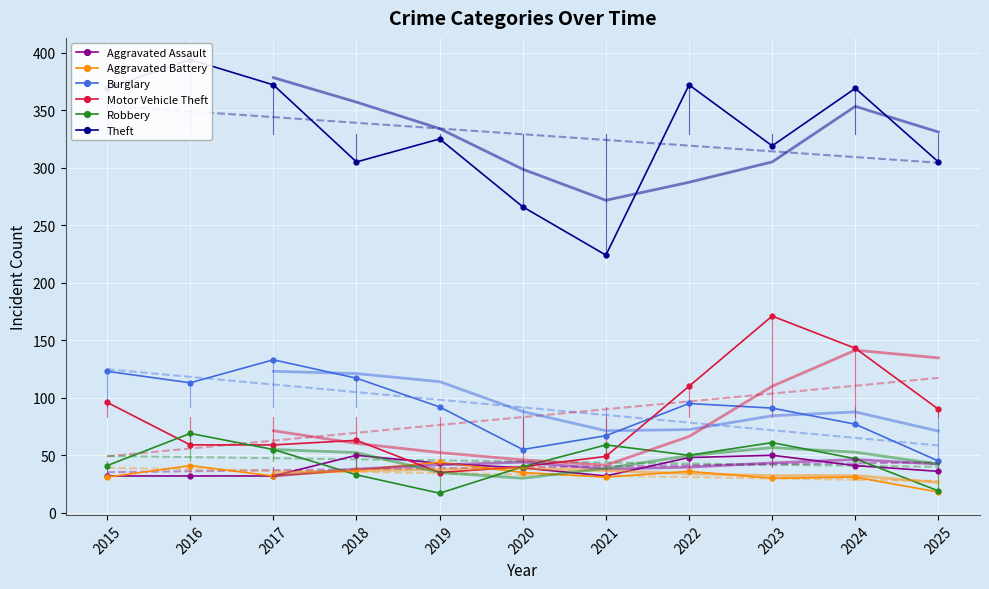

At how many categories does at least one series exceed 278?

9